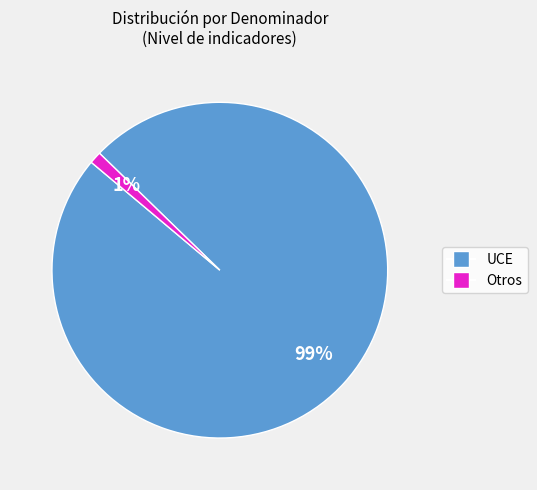

Does any single category account for the majority?

Yes